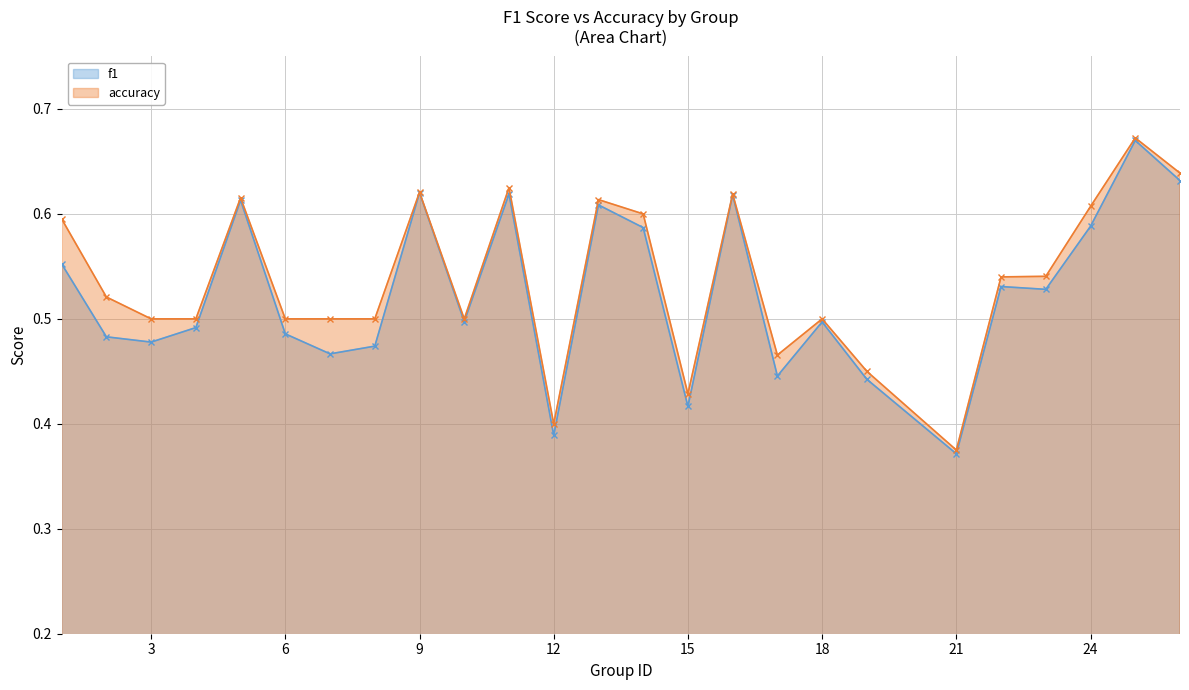

At which label does f1 reach its minimum?

21